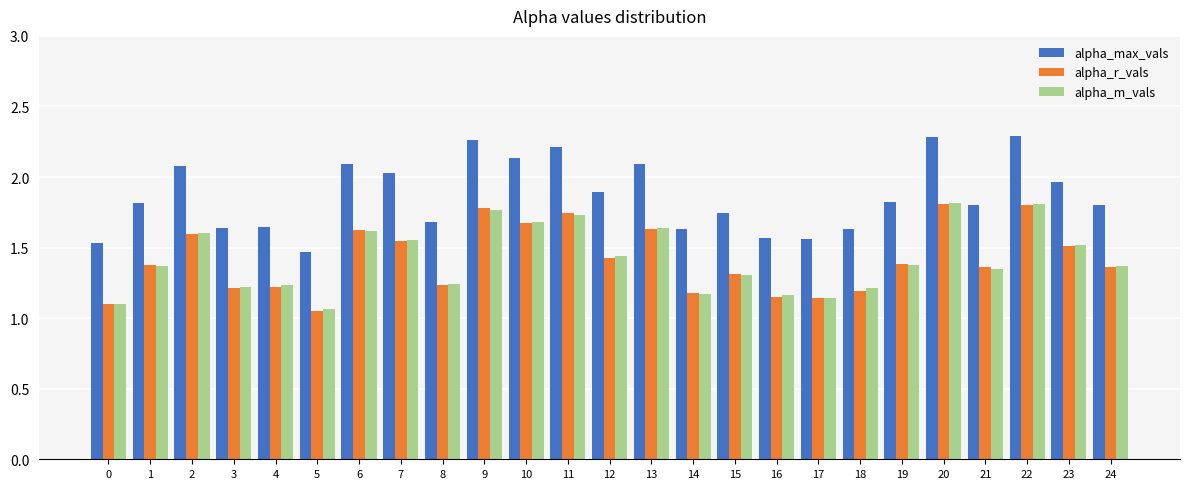

What is the difference between the alpha_m_vals values at 20 and 7?

0.3